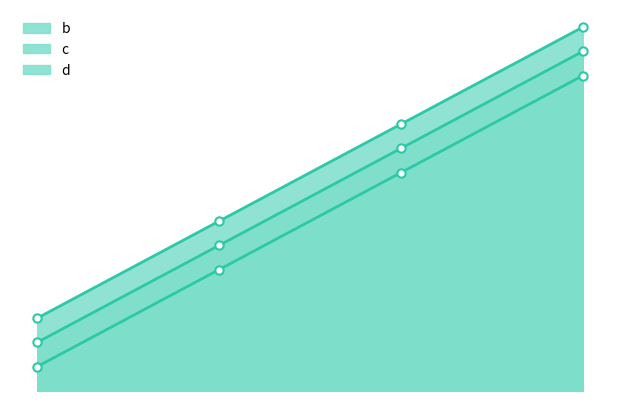

Reading right to left, transcribe all the data shown in this chart.

b: 12=13	8=9	4=5	0=1
c: 12=14	8=10	4=6	0=2
d: 12=15	8=11	4=7	0=3